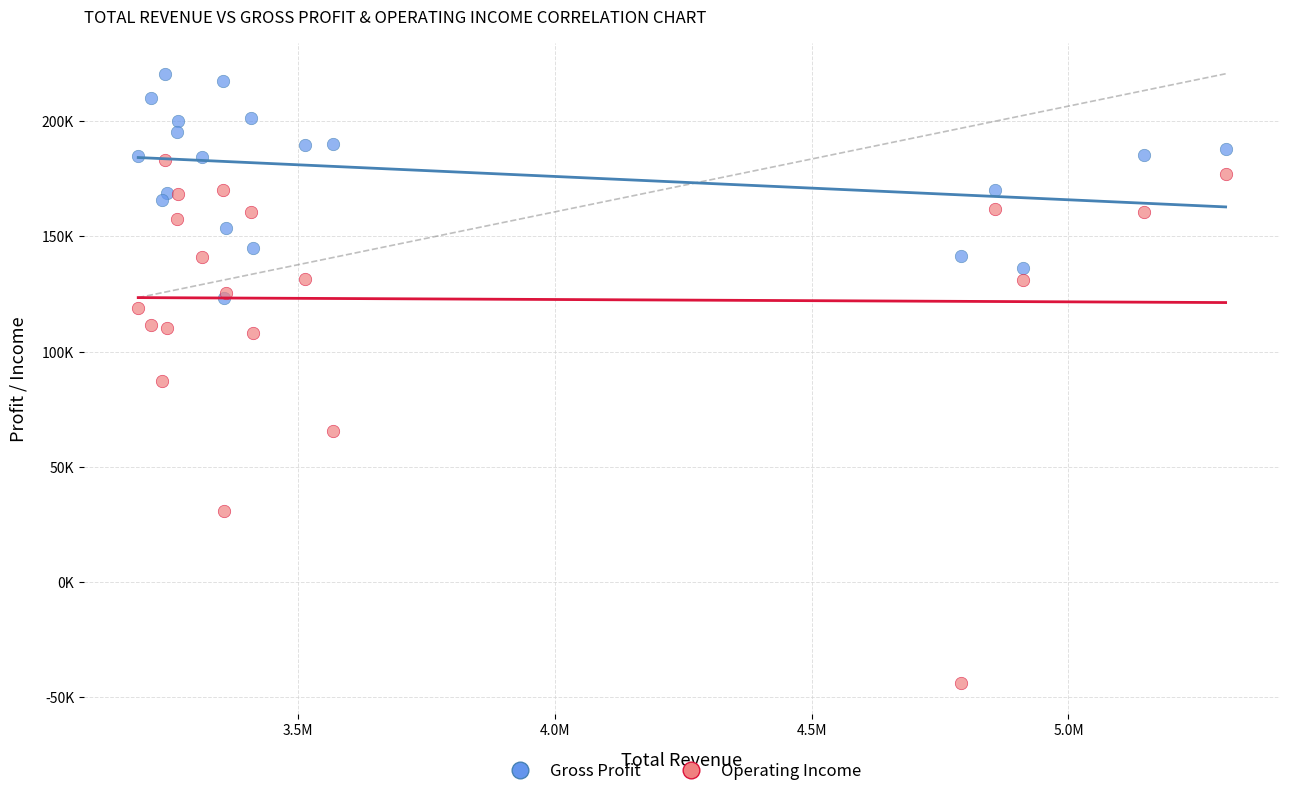

Which series reaches the minimum Y coordinate?

Operating Income